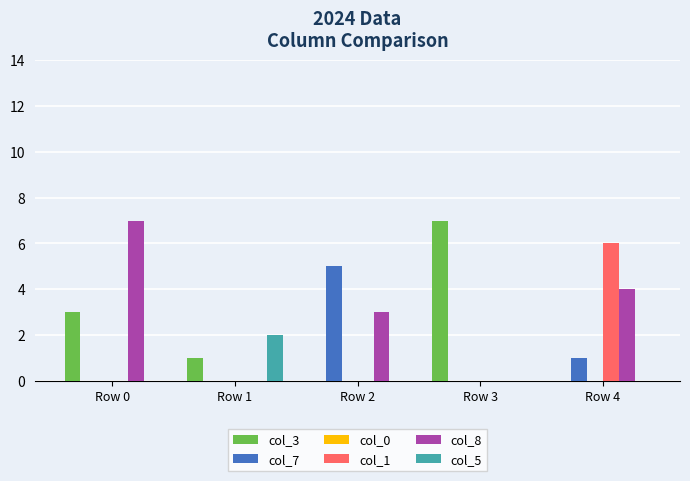

Which series has the largest total across all categories?

col_8